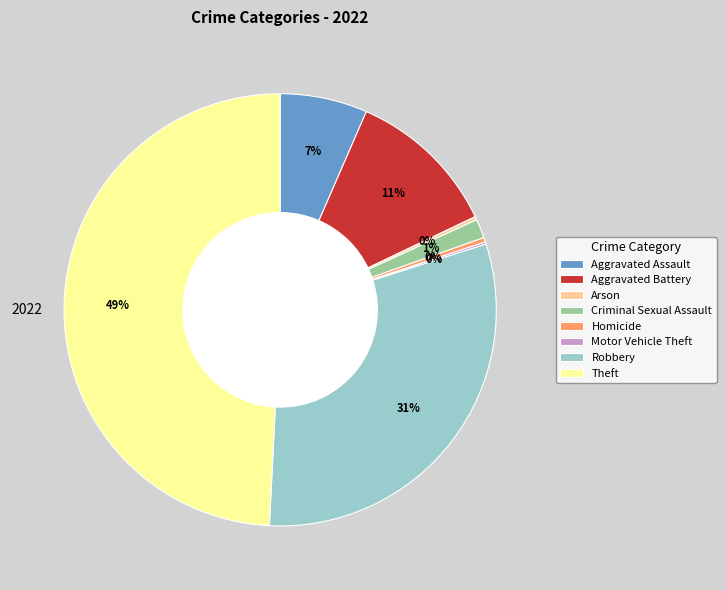

To the nearest percent, what is the average slice percentage?

12%